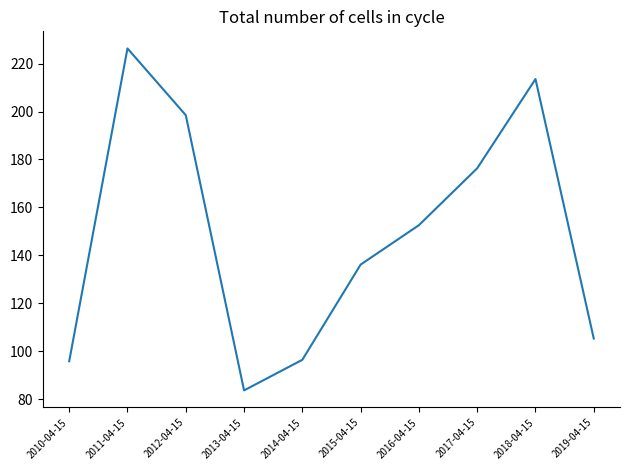

How many values exceed 152?

5